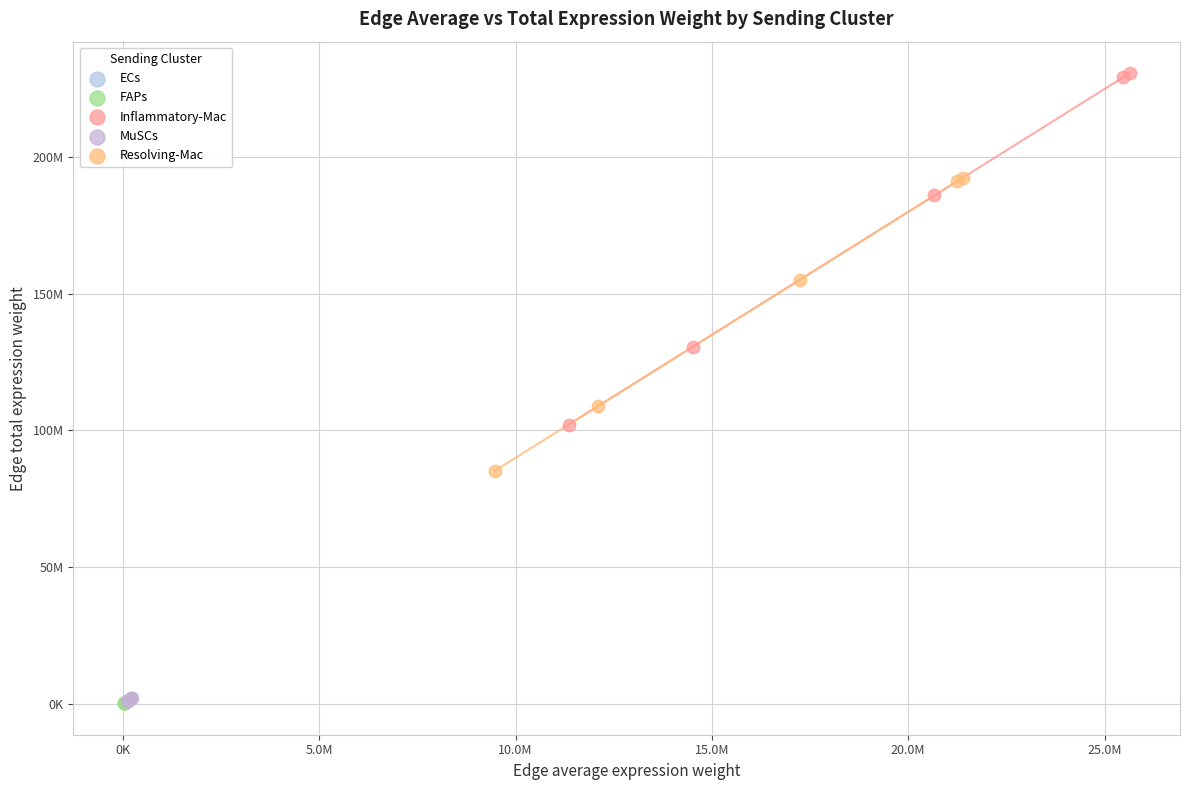

What are all the series names shown in the legend?

ECs, FAPs, Inflammatory-Mac, MuSCs, Resolving-Mac